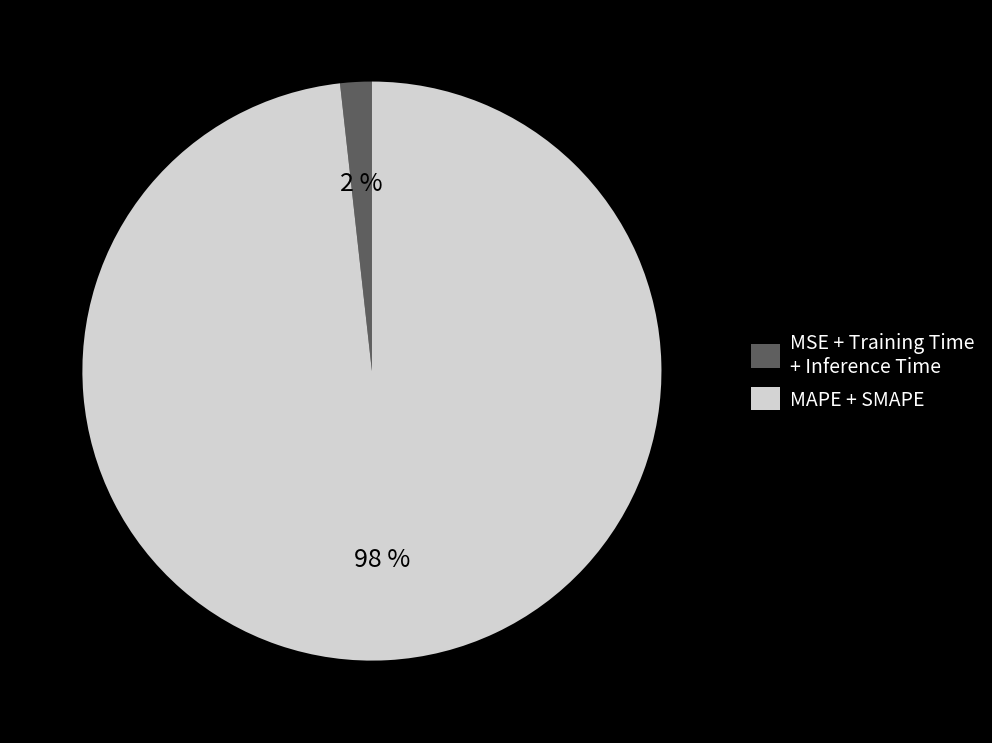

To the nearest percent, what is the average slice percentage?

50%